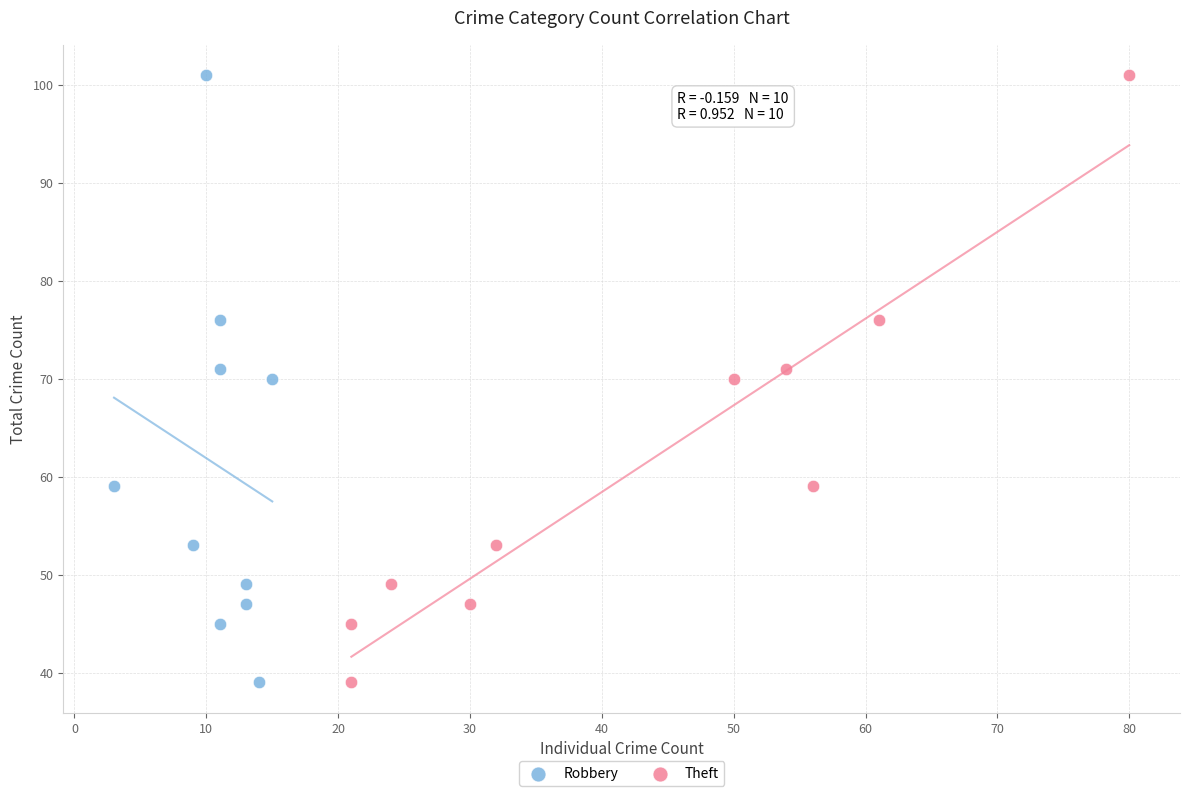

What are all the series names shown in the legend?

Robbery, Theft